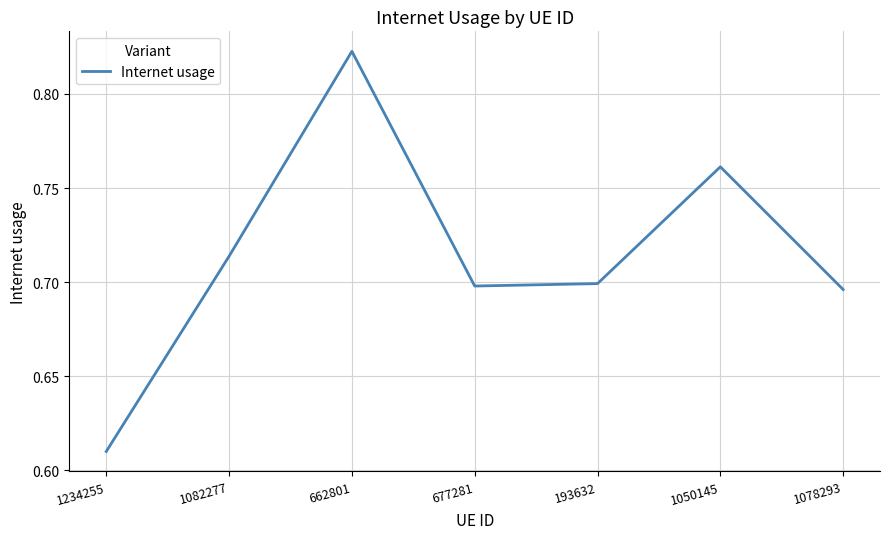

How many values are between 0 and 1?

7